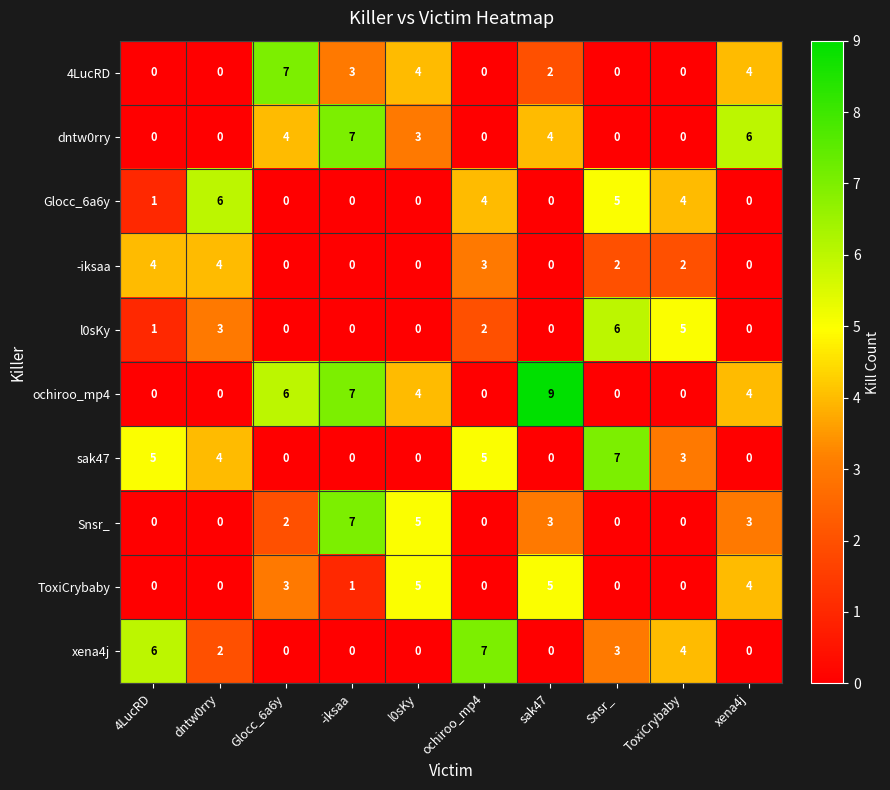

Count the number of data series in this chart.

10